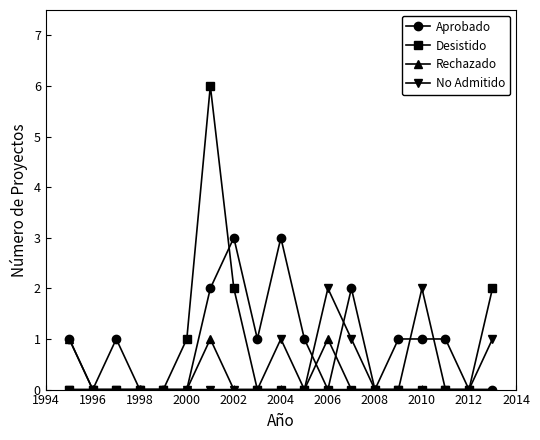

What is the difference between the maximum and minimum values in the Rechazado series?

1